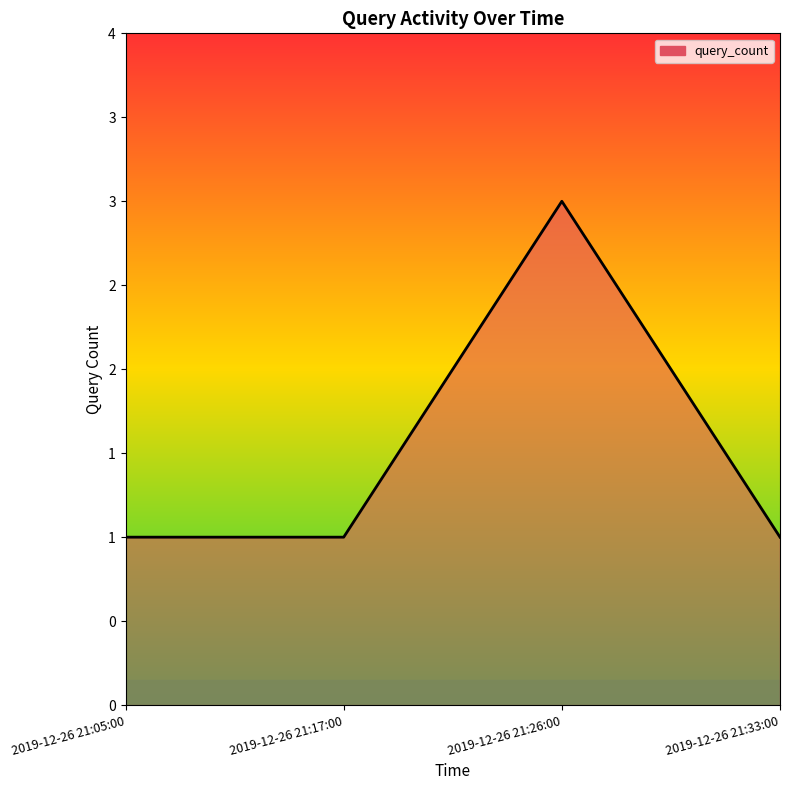

Does the chart display data point markers on the line(s)?

No